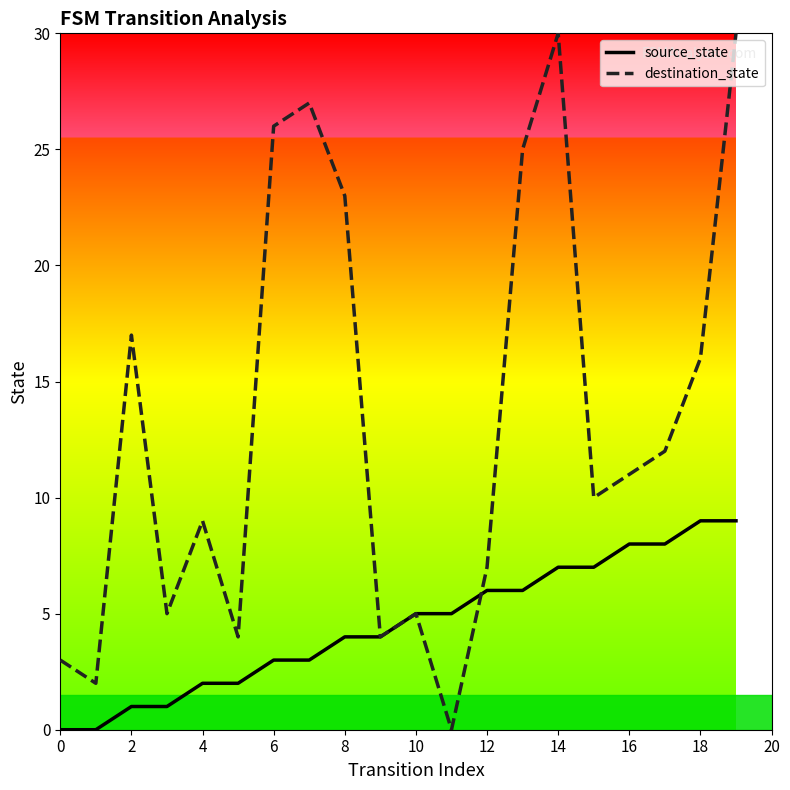

Which series has the largest total across all categories?

destination_state